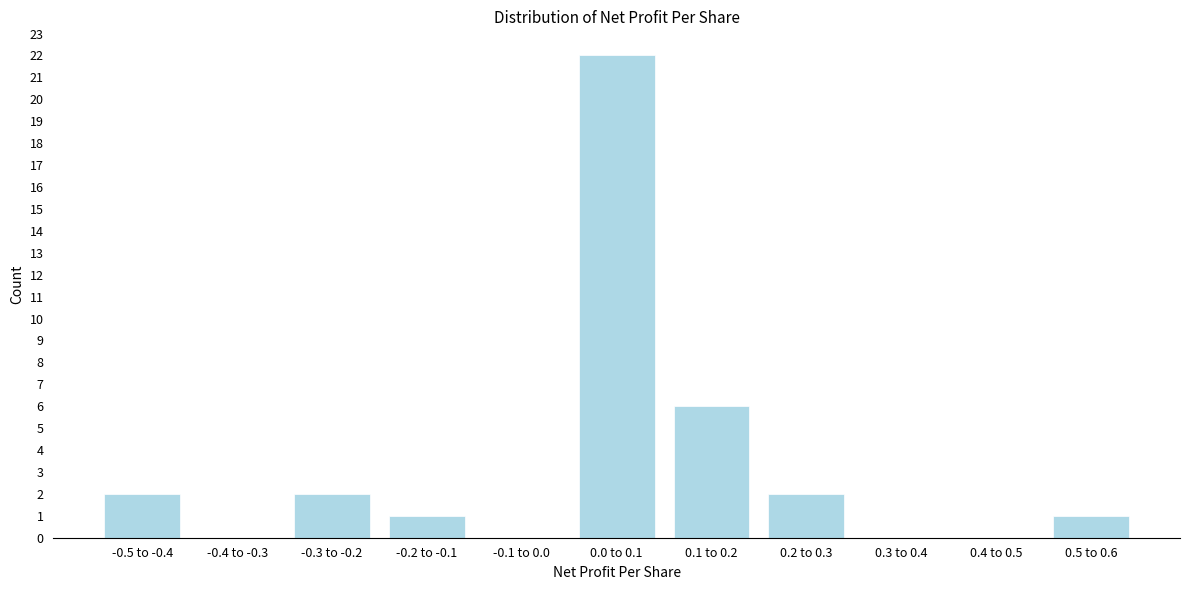

Reading left to right, extract all data points from this chart.

-0.5 to -0.4=2	-0.4 to -0.3=0	-0.3 to -0.2=2	-0.2 to -0.1=1	-0.1 to 0.0=0	0.0 to 0.1=22	0.1 to 0.2=6	0.2 to 0.3=2	0.3 to 0.4=0	0.4 to 0.5=0	0.5 to 0.6=1